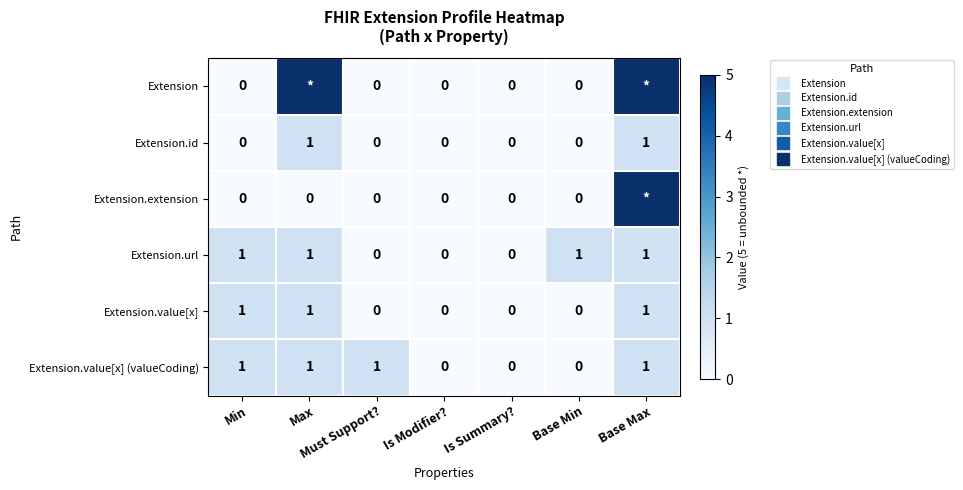

Rank the series at Base Min from highest to lowest value.

Extension.url, Extension, Extension.id, Extension.extension, Extension.value[x], Extension.value[x] (valueCoding)